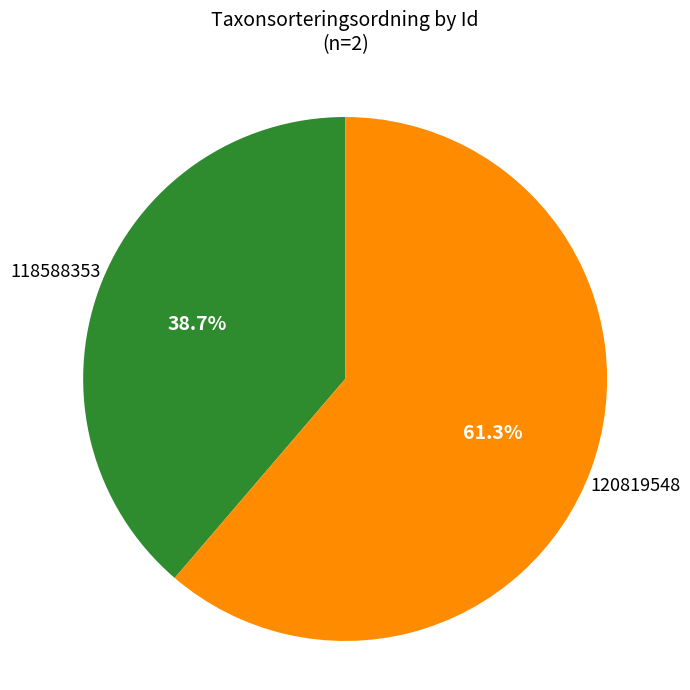

Approximately how many times larger is the value at 120819548 compared to 118588353?

1.6